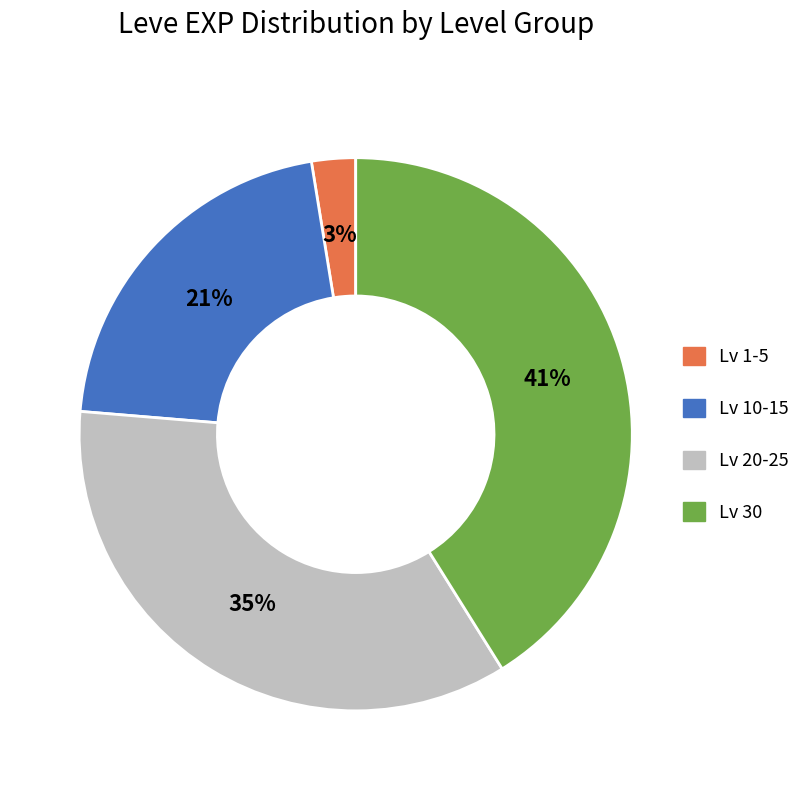

What is the smallest slice in the pie chart?

Lv 1-5